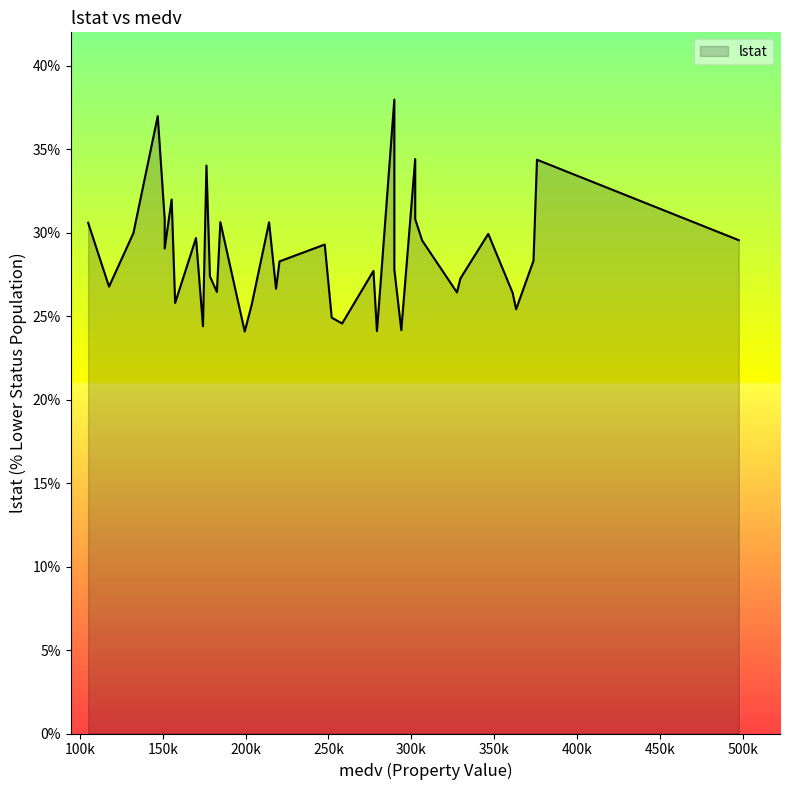

How many values are below 28?

19